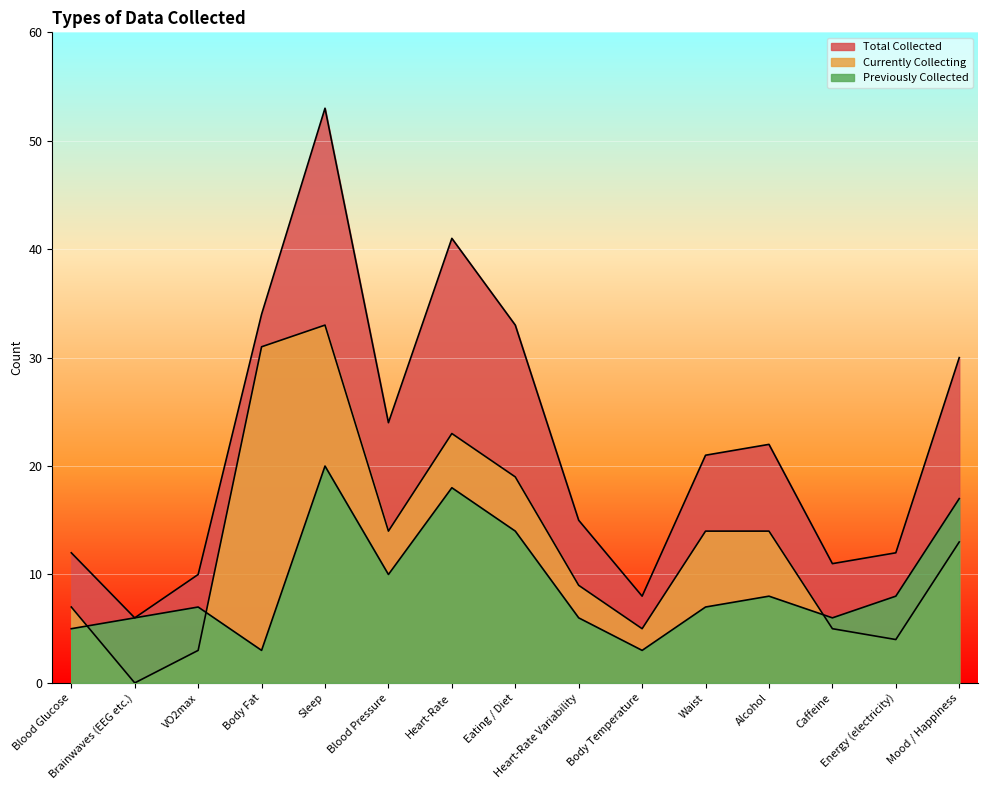

Between Sleep and Heart-Rate Variability, which series saw the biggest shift?

Total Collected